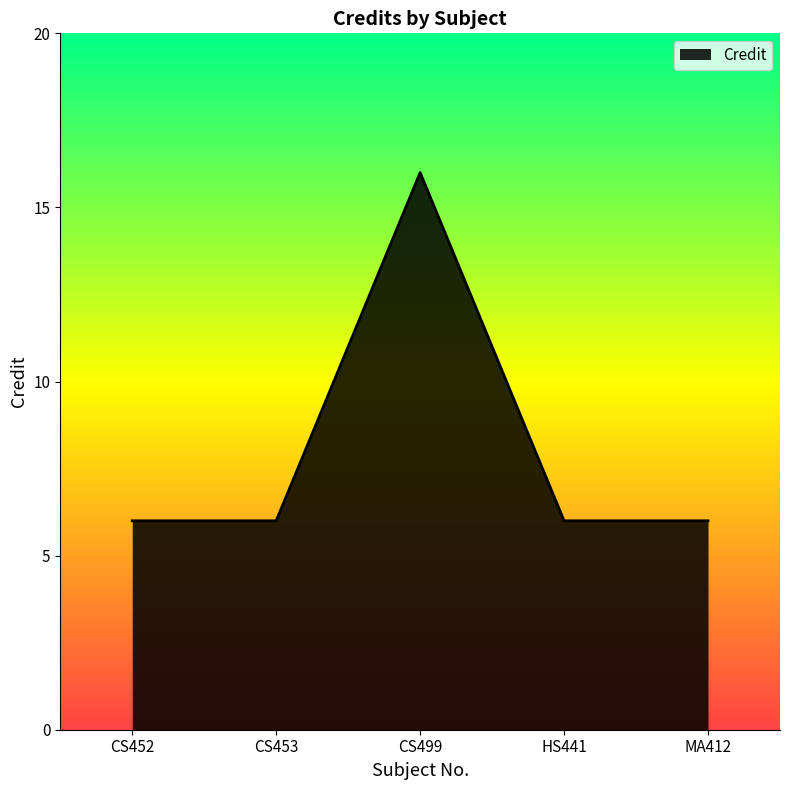

Reading right to left, list all the values displayed in this chart.

MA412=6	HS441=6	CS499=16	CS453=6	CS452=6